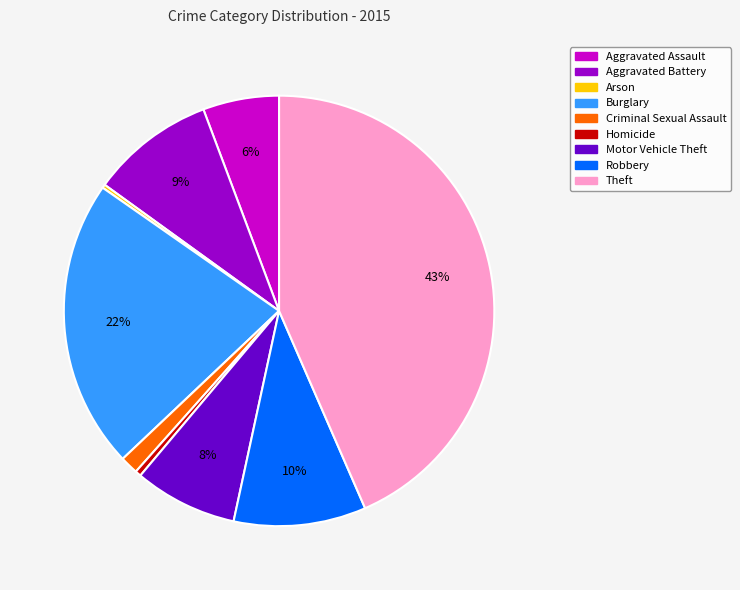

Between Criminal Sexual Assault and Aggravated Assault, which is larger?

Aggravated Assault